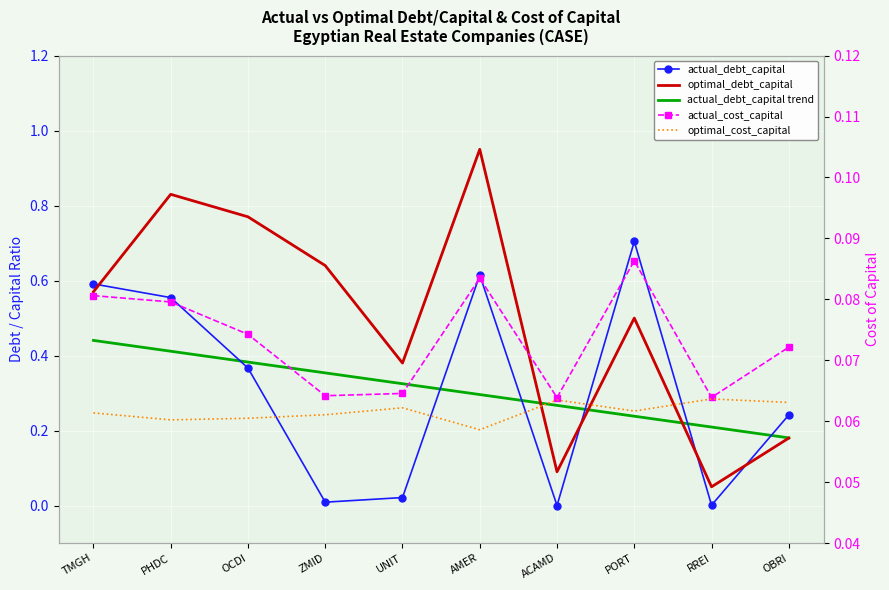

What is the sum of all optimal_debt_capital values?

5.0